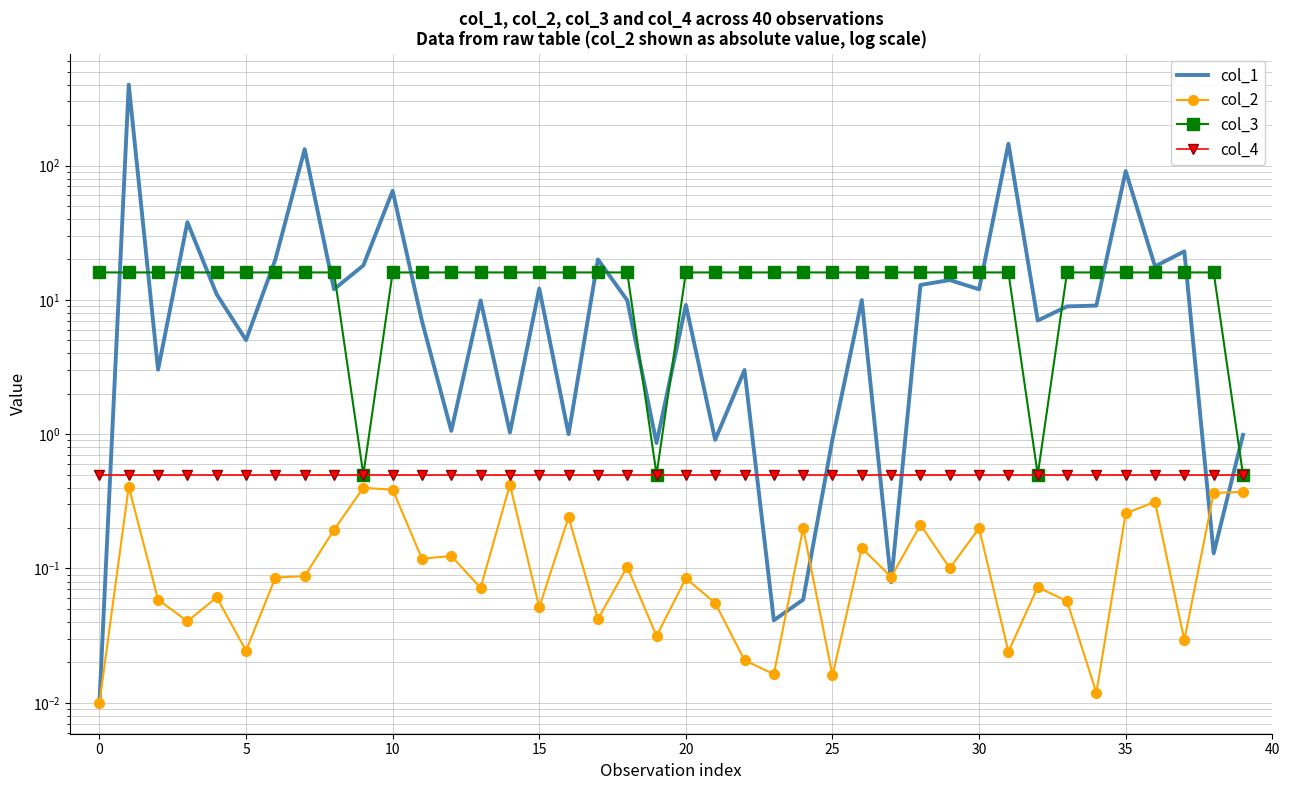

What is the label of the 27th point from the right?

13